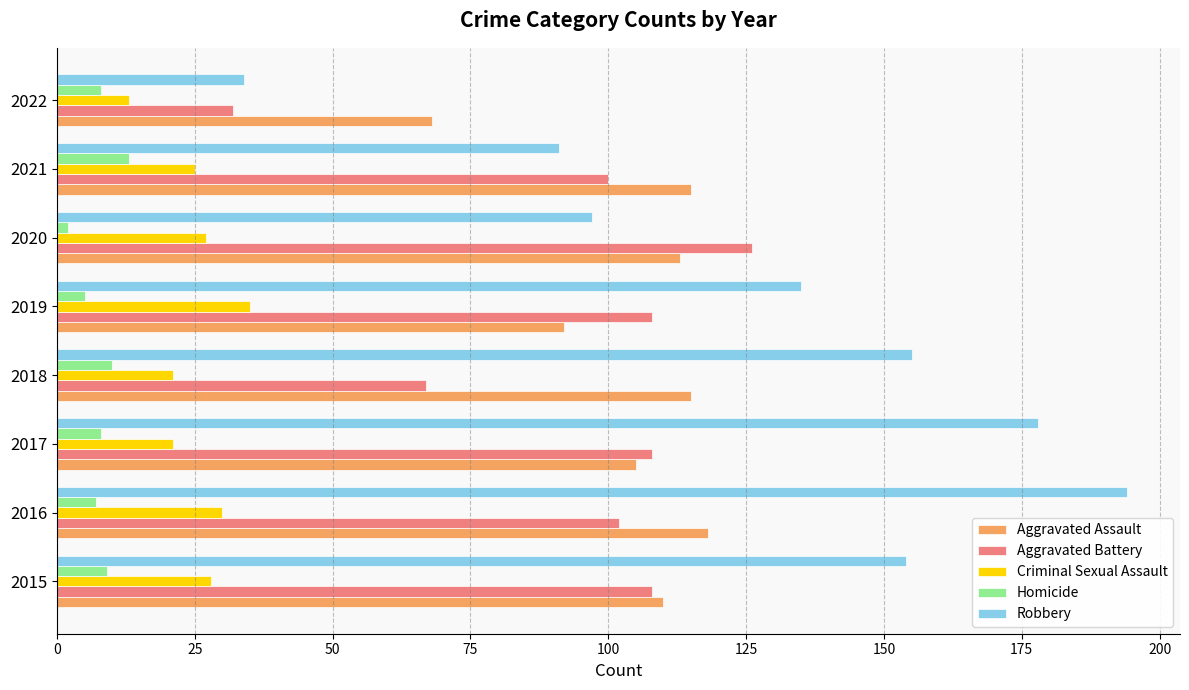

What is the sum of all Homicide values?

62